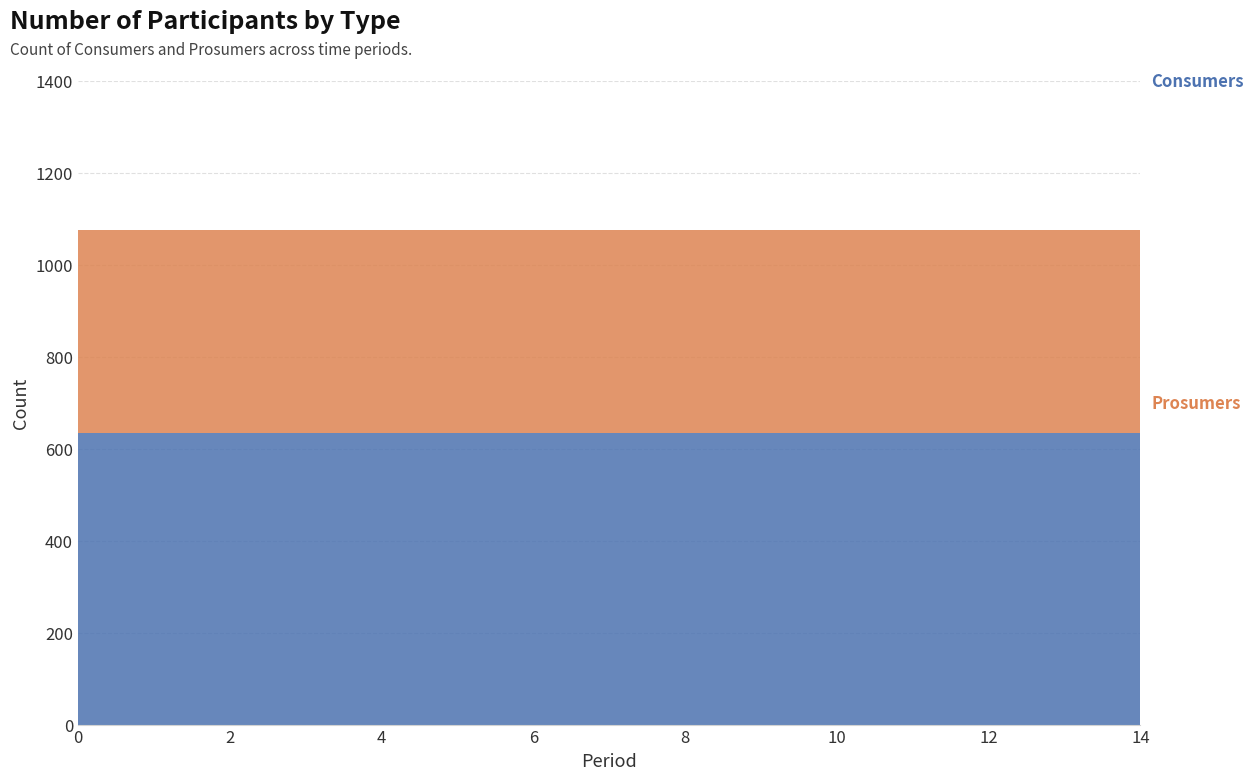

Reading right to left, extract all data points from this chart.

Consumers: 635	635	635	635	635	635	635	635	635	635	635	635	635	635	635
Prosumers: 440	440	440	440	440	440	440	440	440	440	440	440	440	440	440